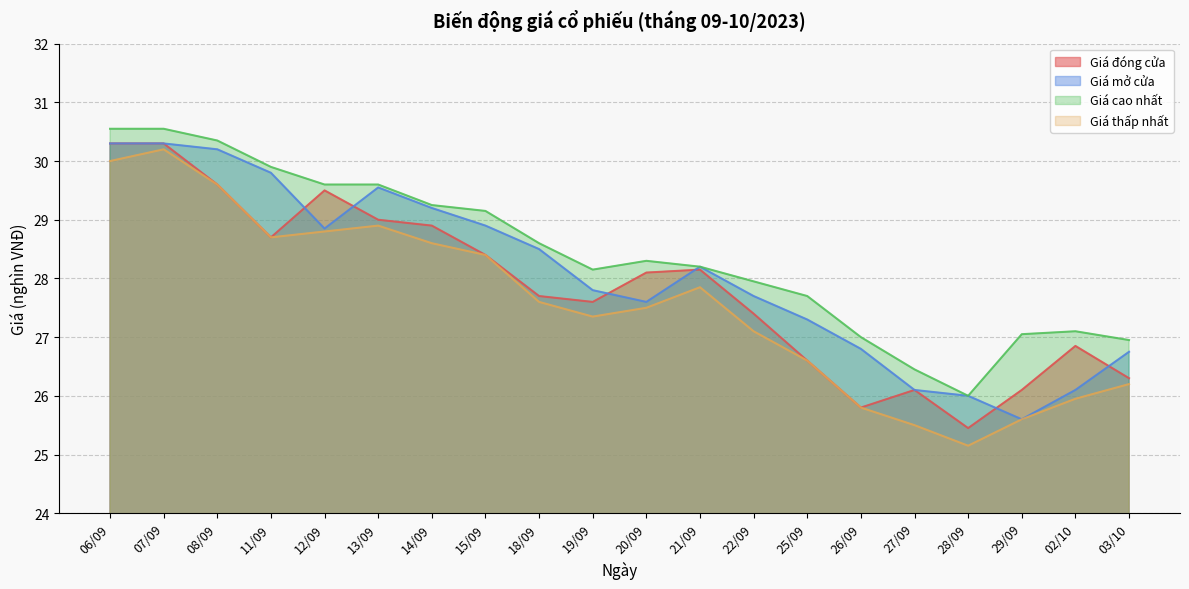

Reading right to left, list all the values displayed in this chart.

Giá đóng cửa: 26.3	26.9	26.1	25.4	26.1	25.8	26.6	27.4	28.1	28.1	27.6	27.7	28.4	28.9	29.0	29.5	28.7	29.6	30.3	30.3
Giá mở cửa: 26.8	26.1	25.6	26.0	26.1	26.8	27.3	27.7	28.2	27.6	27.8	28.5	28.9	29.2	29.6	28.9	29.8	30.2	30.3	30.3
Giá cao nhất: 26.9	27.1	27.1	26.0	26.4	27.0	27.7	27.9	28.2	28.3	28.1	28.6	29.1	29.2	29.6	29.6	29.9	30.4	30.6	30.6
Giá thấp nhất: 26.2	25.9	25.6	25.1	25.5	25.8	26.6	27.1	27.9	27.5	27.4	27.6	28.4	28.6	28.9	28.8	28.7	29.6	30.2	30.0